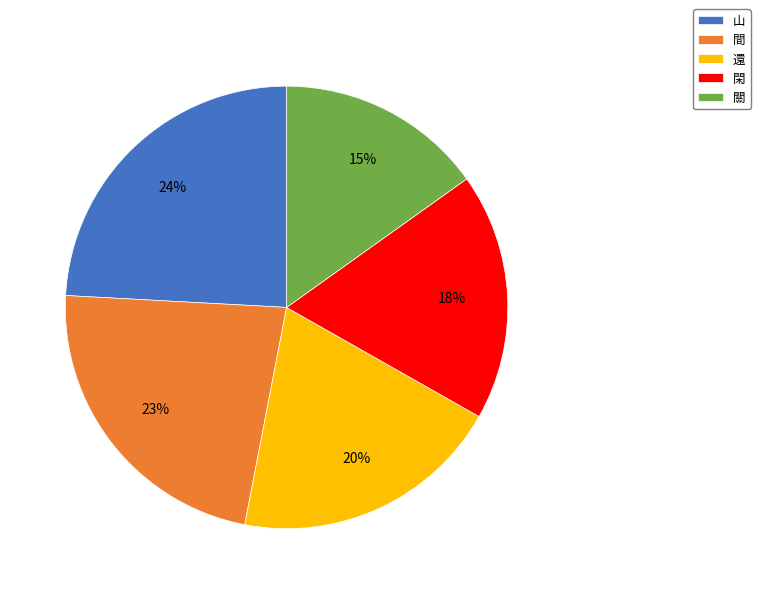

To the nearest percent, what percentage of the pie is 還?

20%